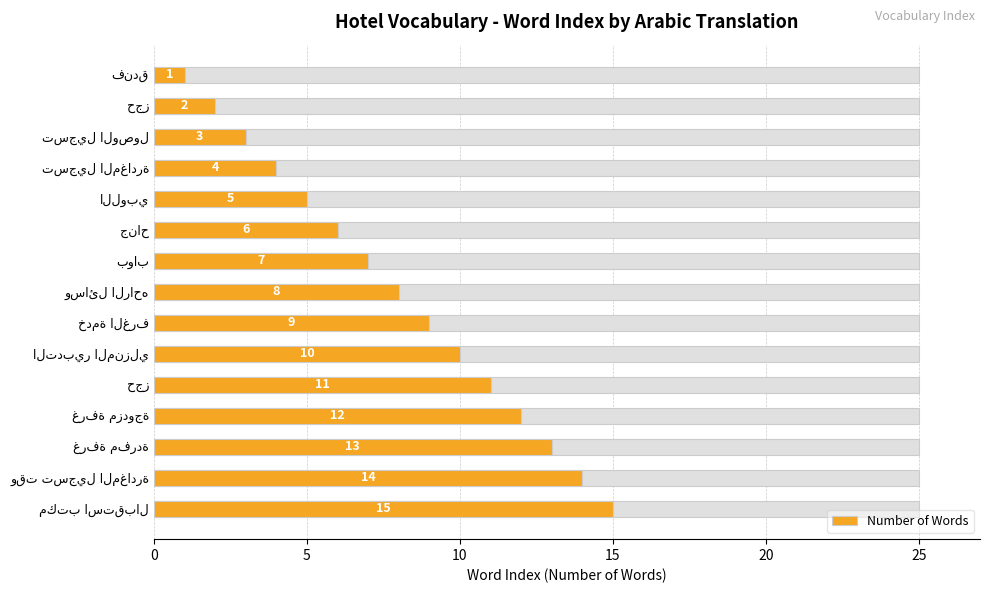

Reading left to right, what are all the values shown in this chart?

1	2	3	4	5	6	7	8	9	10	11	12	13	14	15